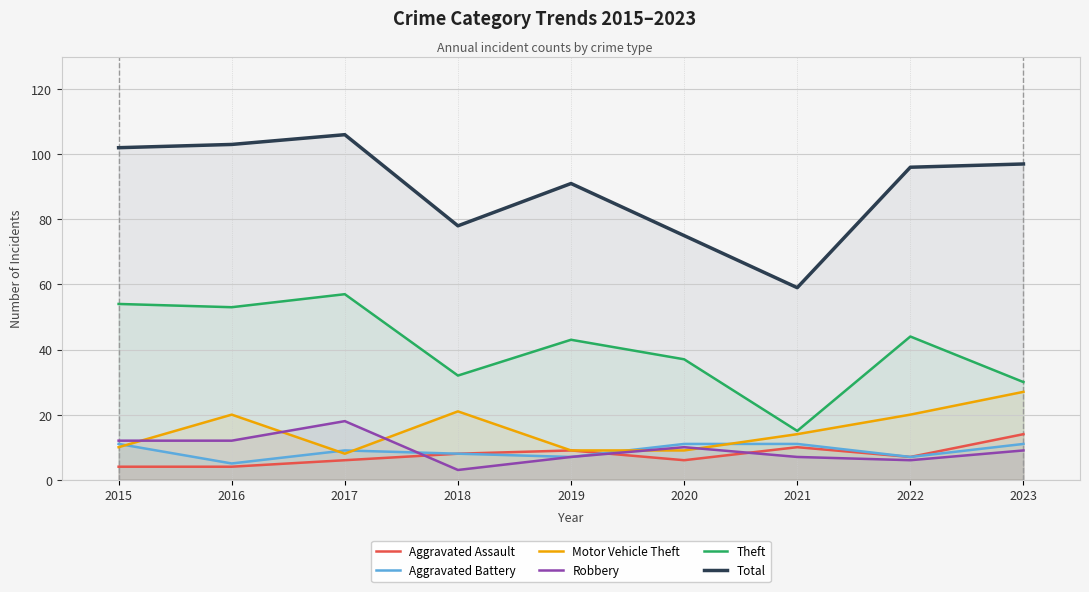

True or false: Total has more than 1 interior local peaks.

True